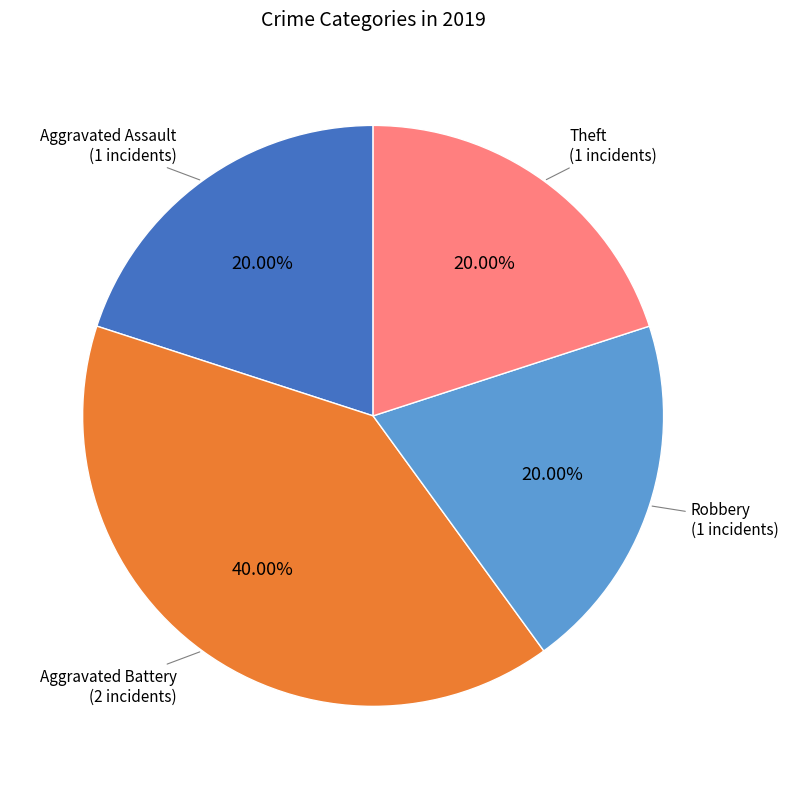

Is there any slice that represents more than half of the pie?

No